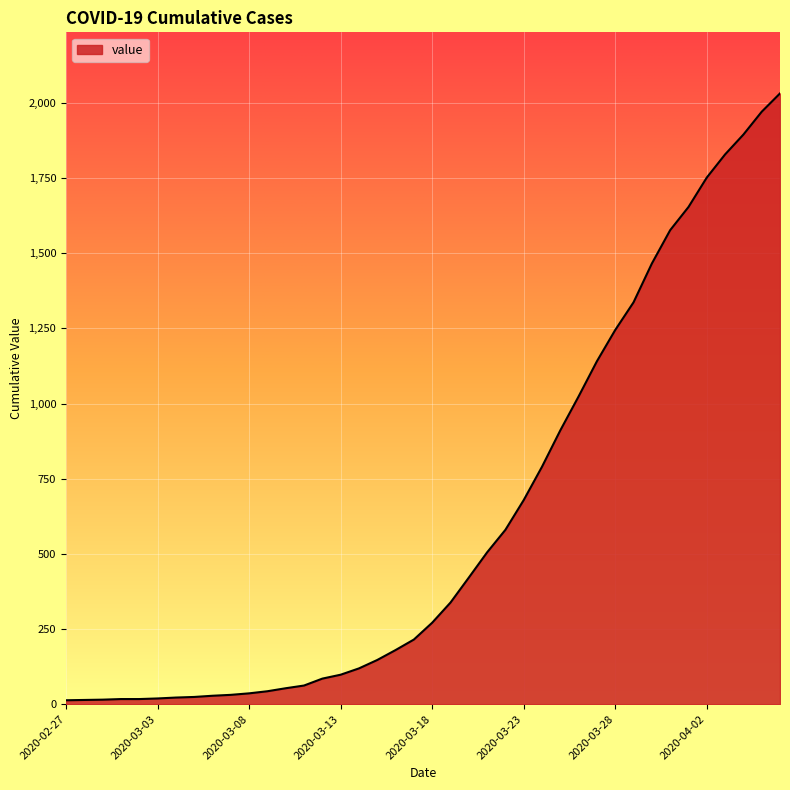

What is the difference between the maximum and minimum values?

2019